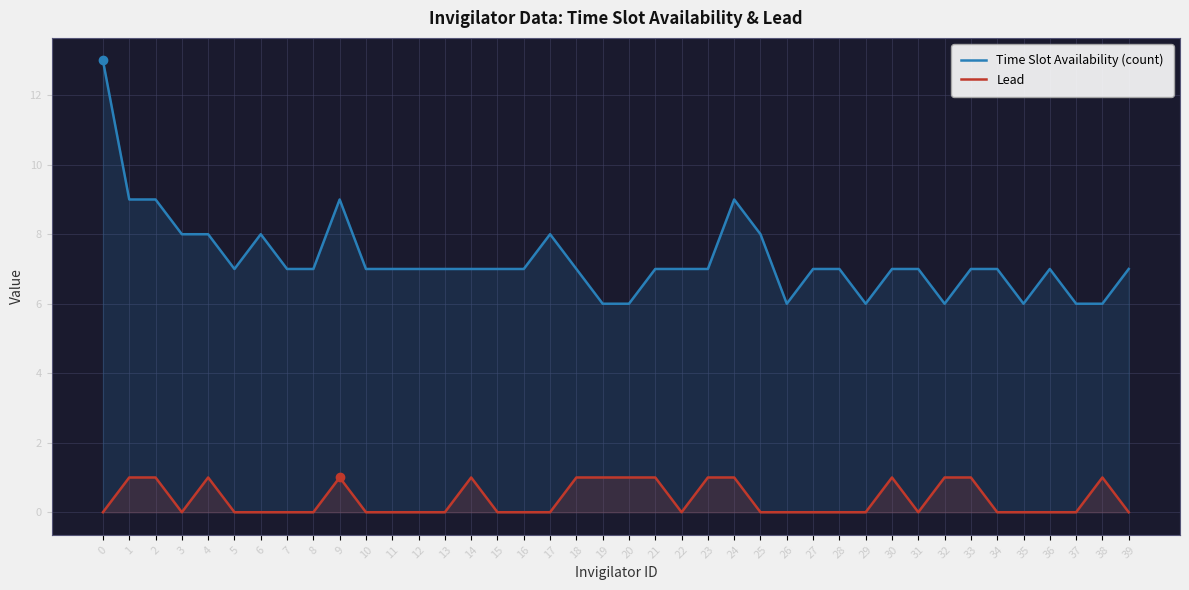

How many interior local peaks does the Lead series have?

5